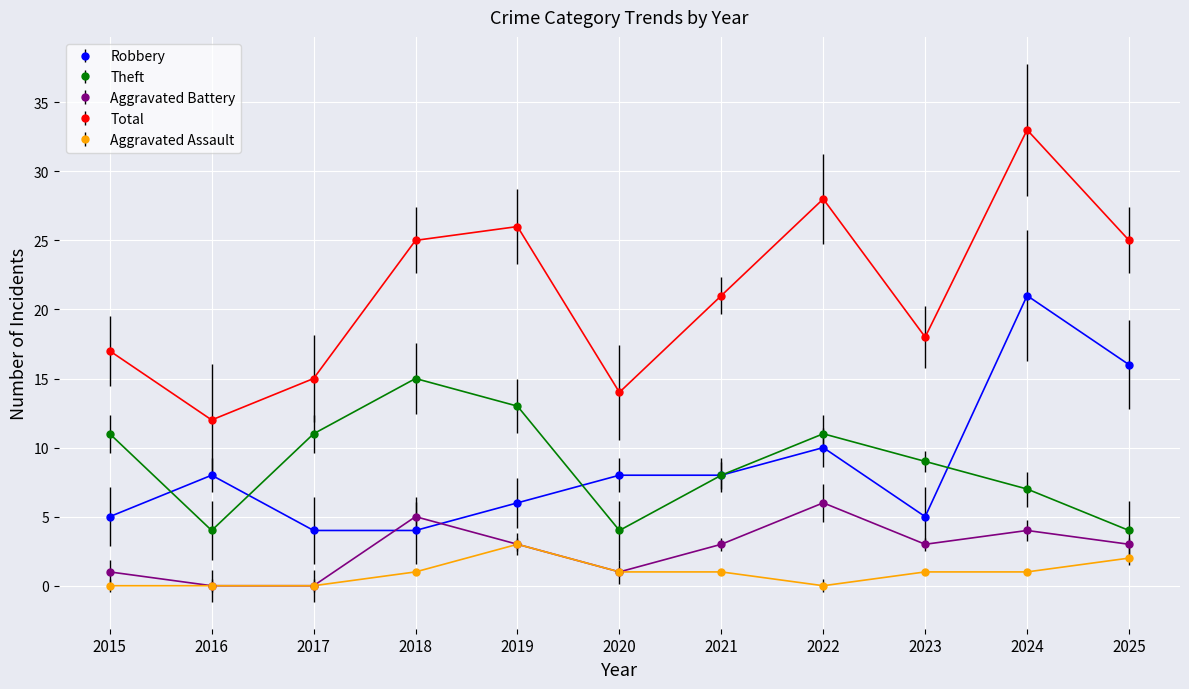

What is the value of the Robbery point at the 8th from the left?

10